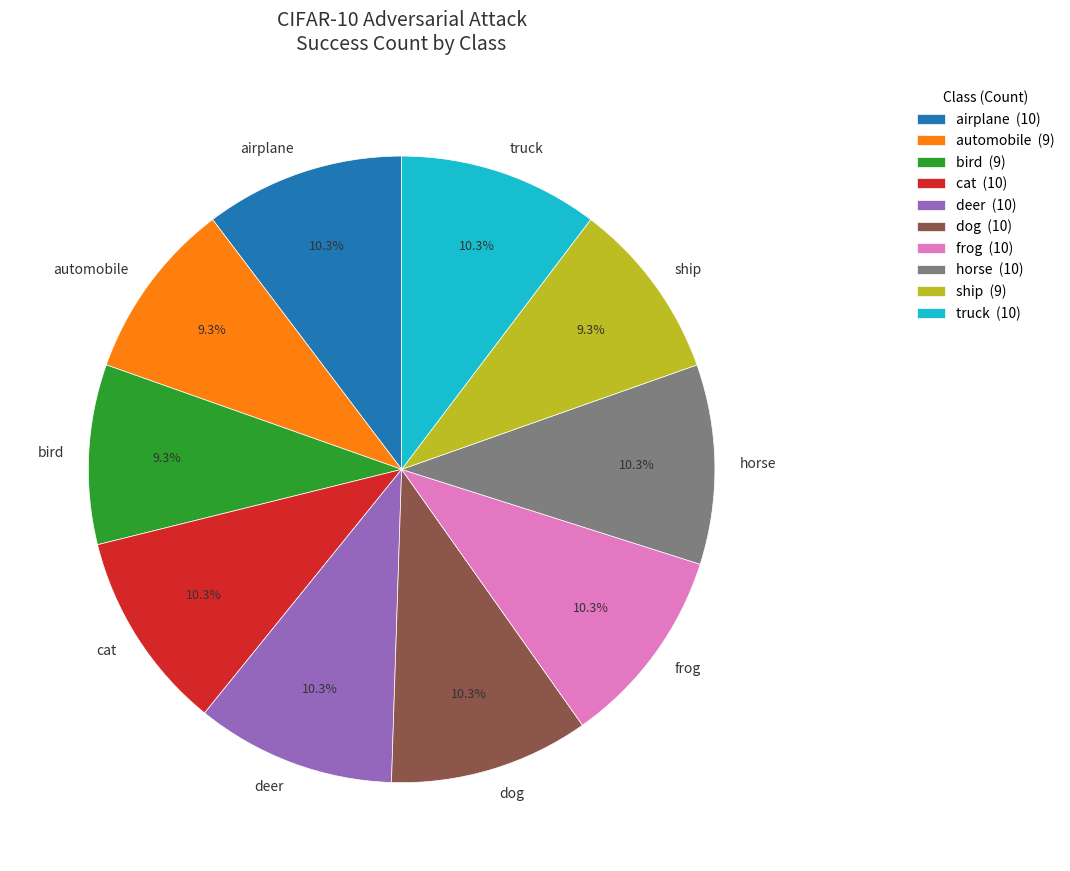

Does any single category account for the majority?

No